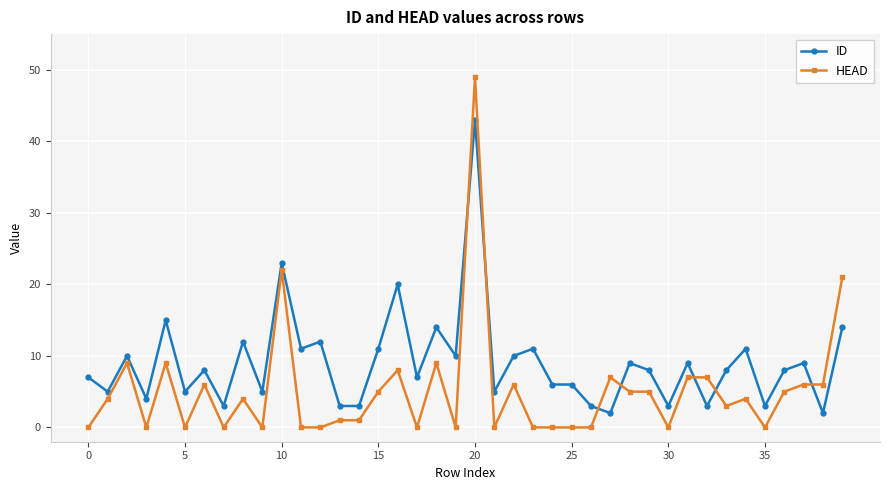

True or false: HEAD has more than 0 interior local peaks.

True